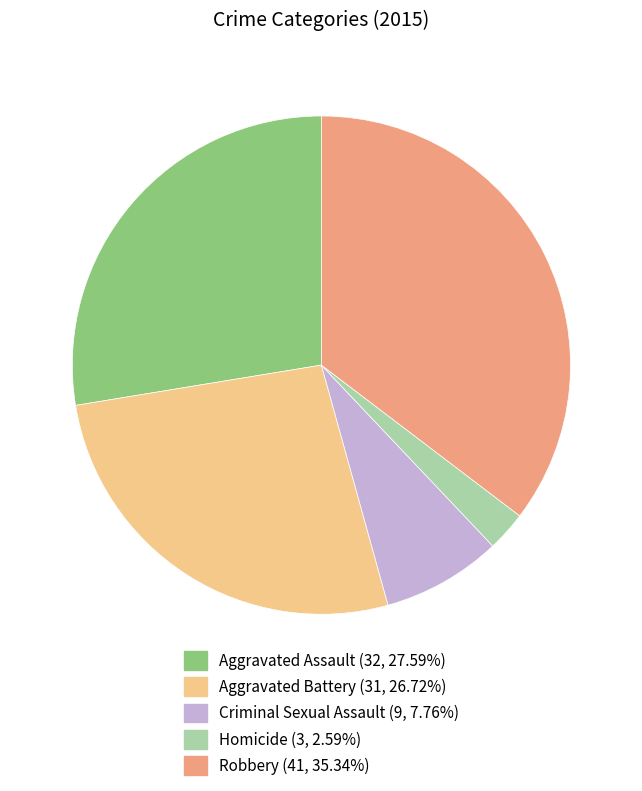

Is the sum of Aggravated Assault and Homicide greater than half?

No